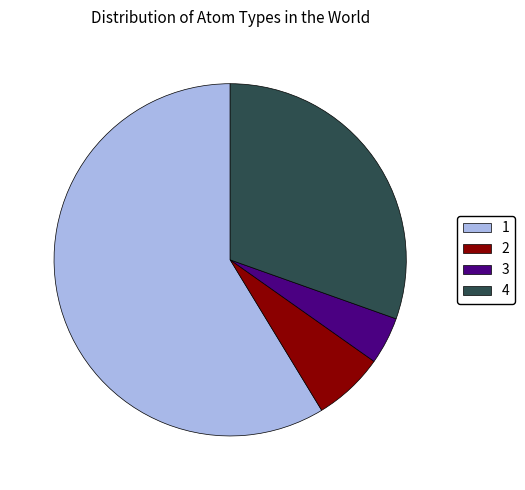

Rank the categories by value from lowest to highest.

3, 2, 4, 1